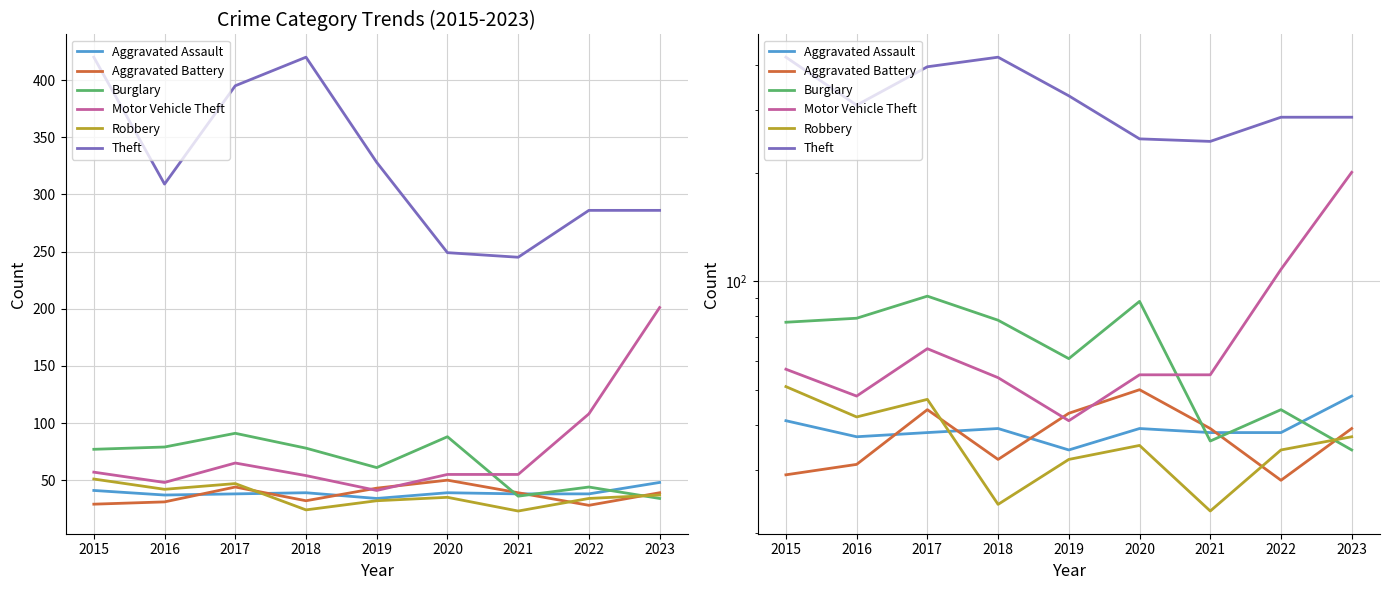

True or false: Theft and Robbery intersect in this chart.

False